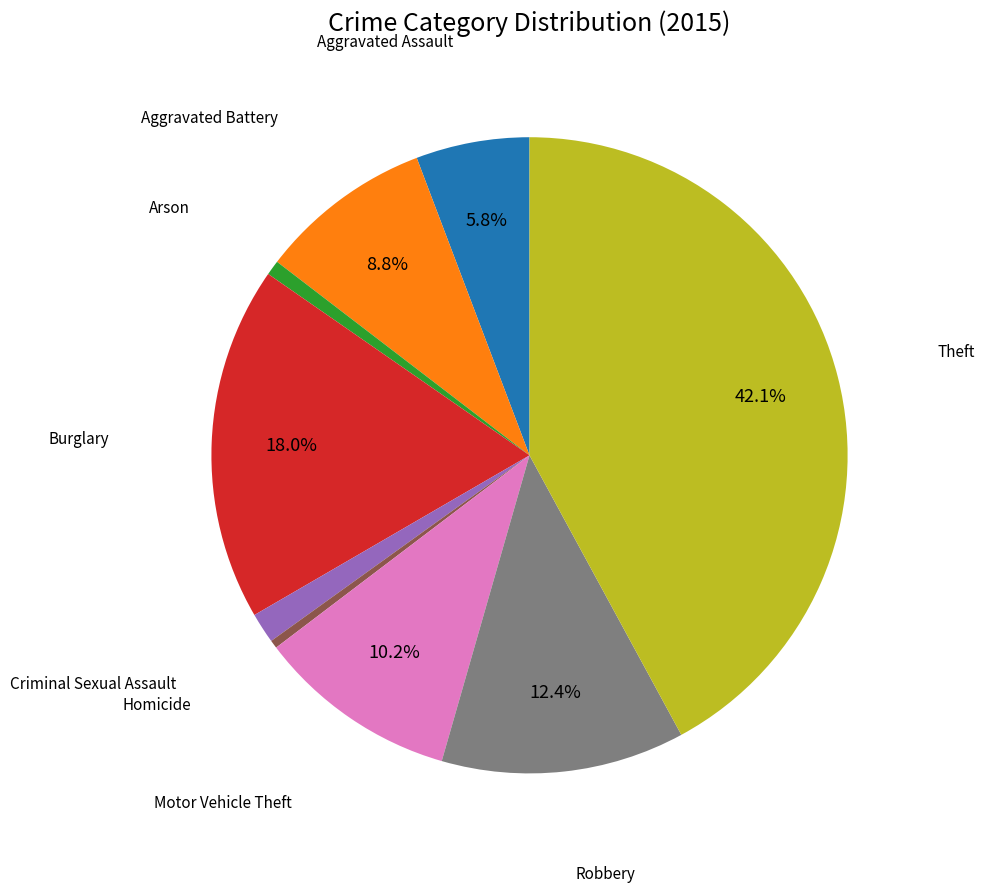

Does any single category account for the majority?

No